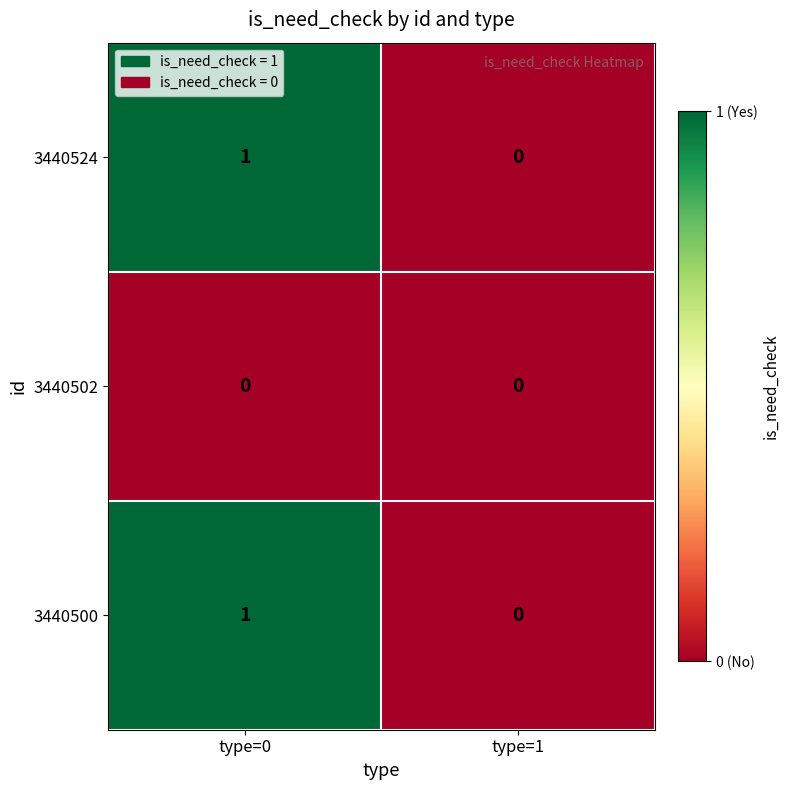

At which label is 3440500 closest to 0?

type=1